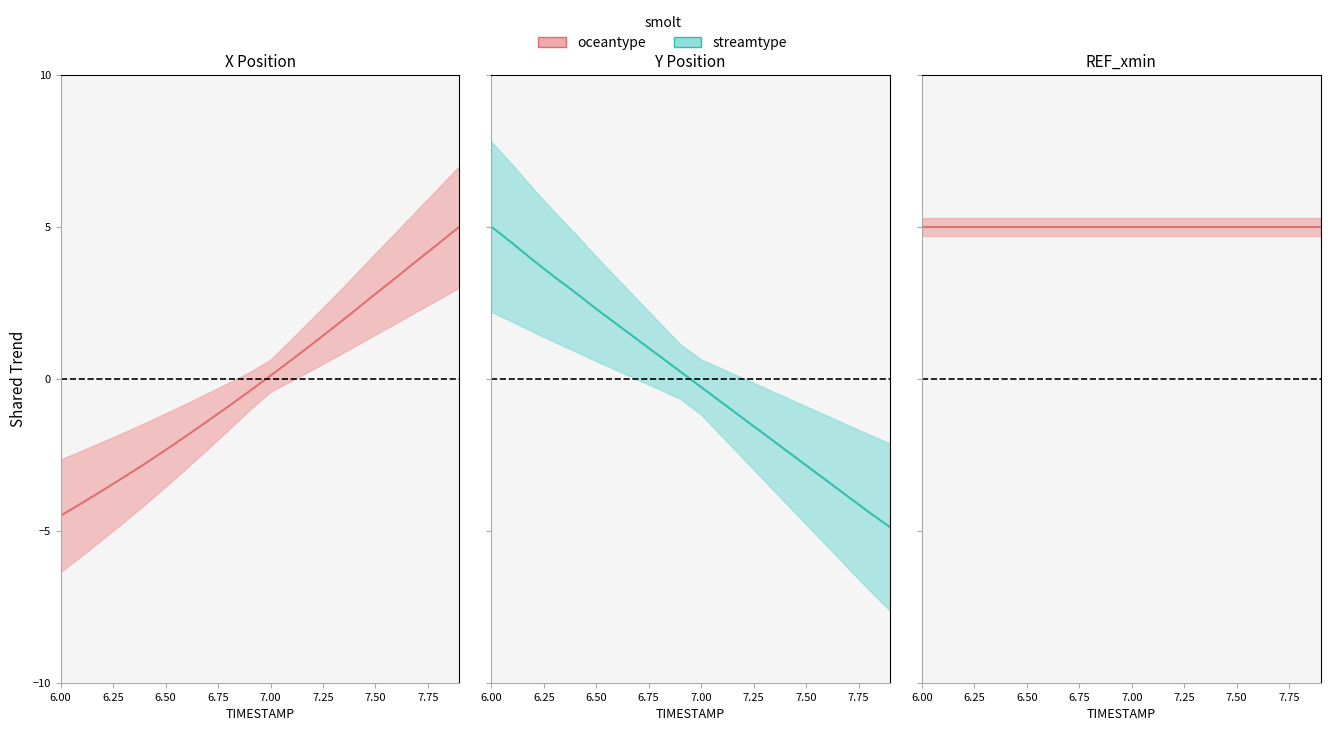

True or false: oceantype center and streamtype center intersect in this chart.

False